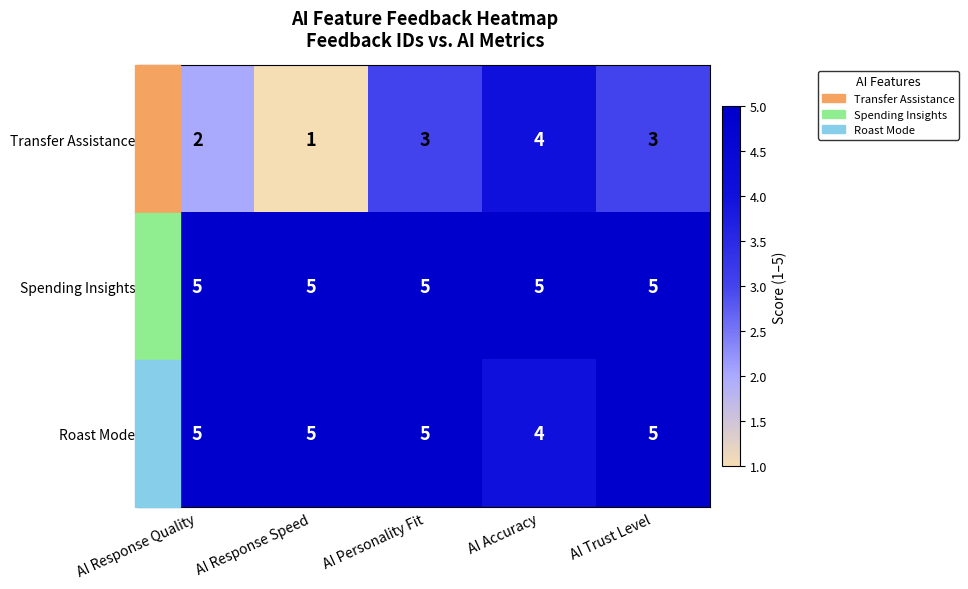

What is the average value of the Transfer Assistance series?

3